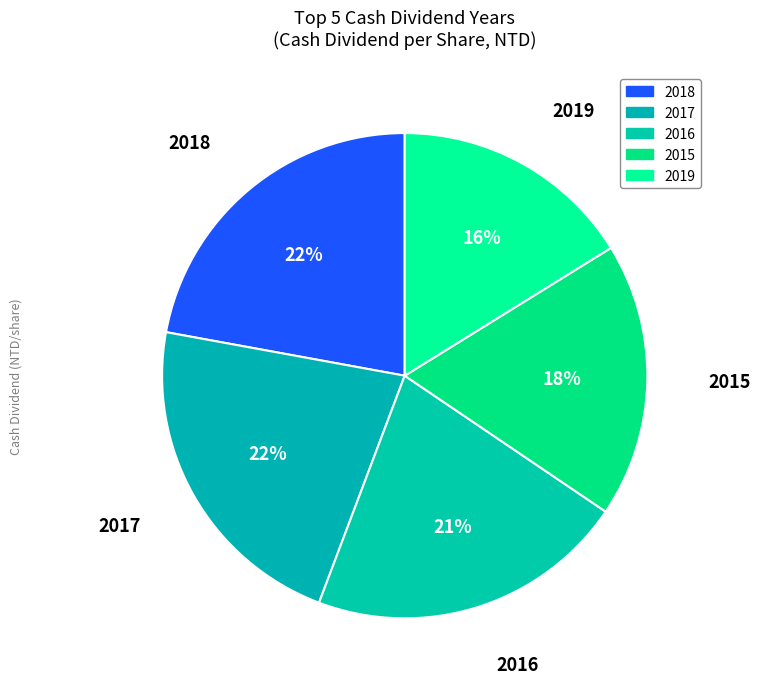

How many slices are in this pie chart?

5